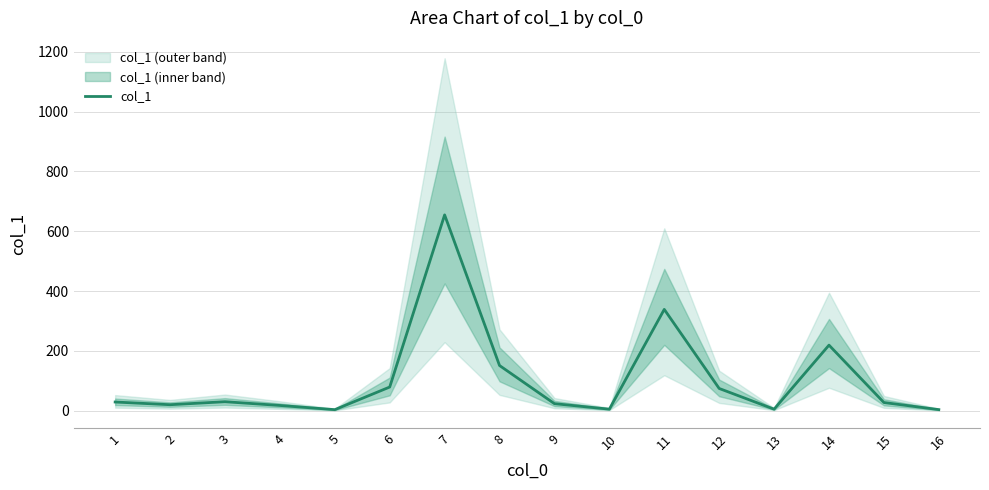

What is the ratio of the value at 15 to the value at 3?

0.9